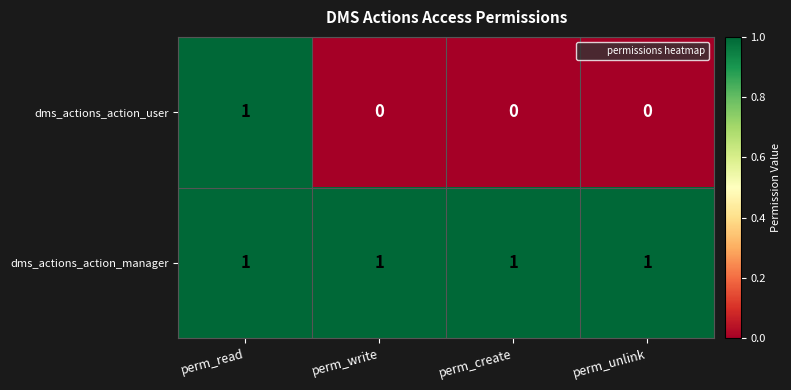

Which series has the largest total across all categories?

dms_actions_action_manager